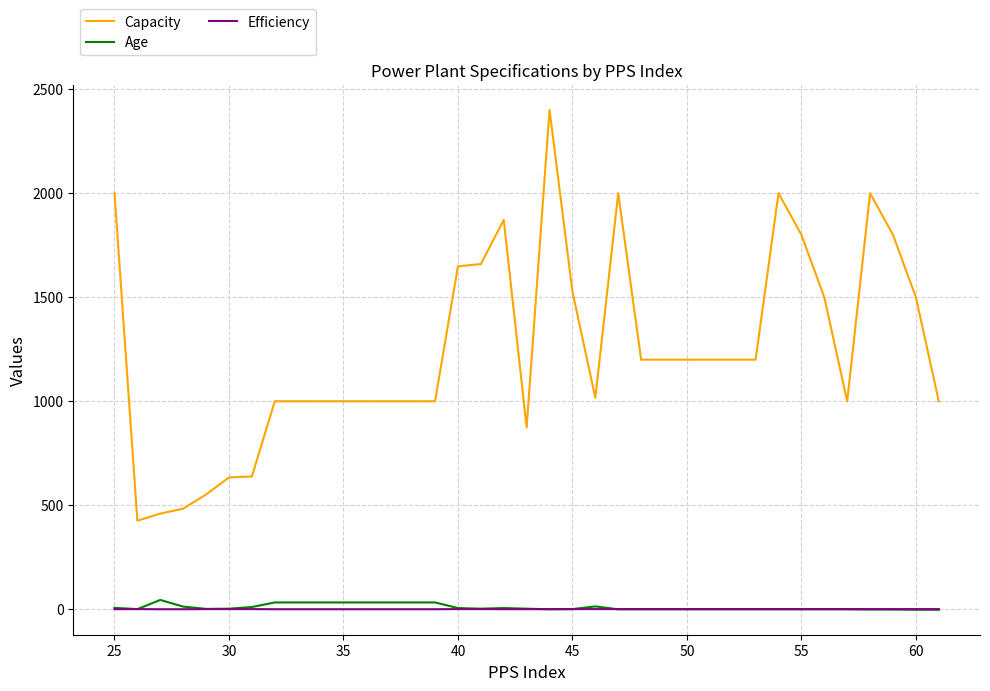

Which series has the largest total across all categories?

Capacity